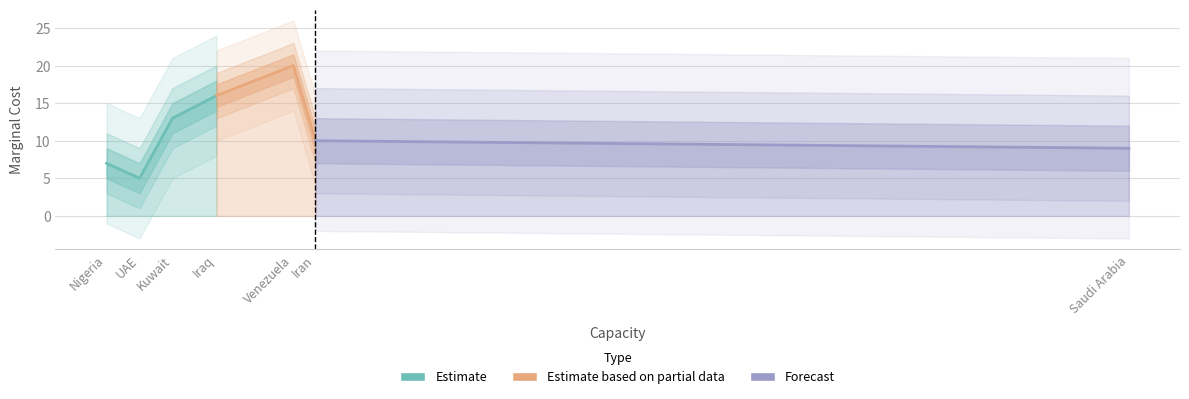

How many lines are shown in the chart?

1